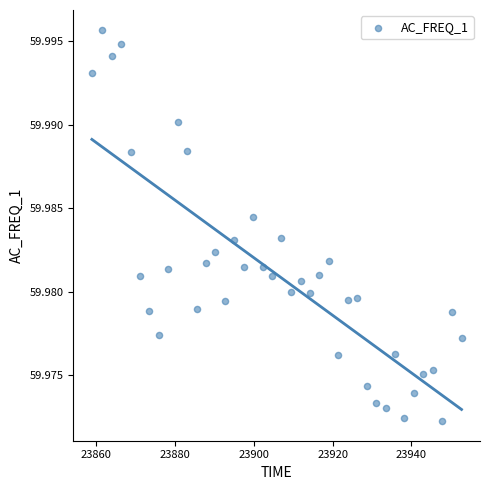

What is the range of X values (max minus min)?

93.9